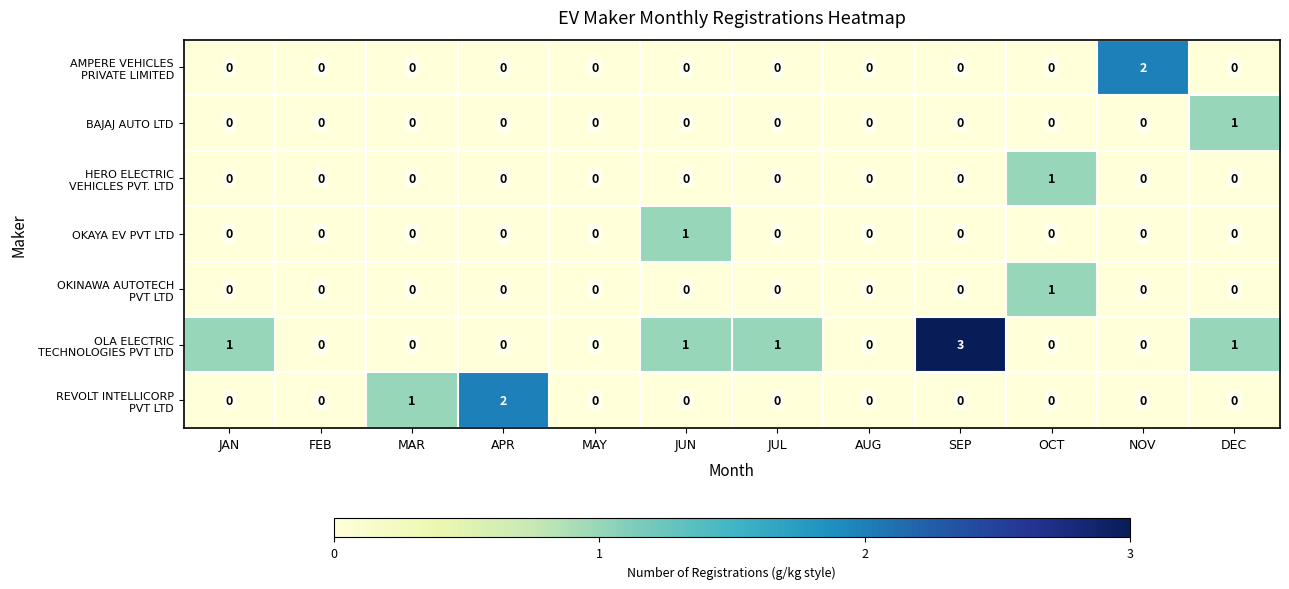

What is the difference between the highest and lowest values at JUN?

1